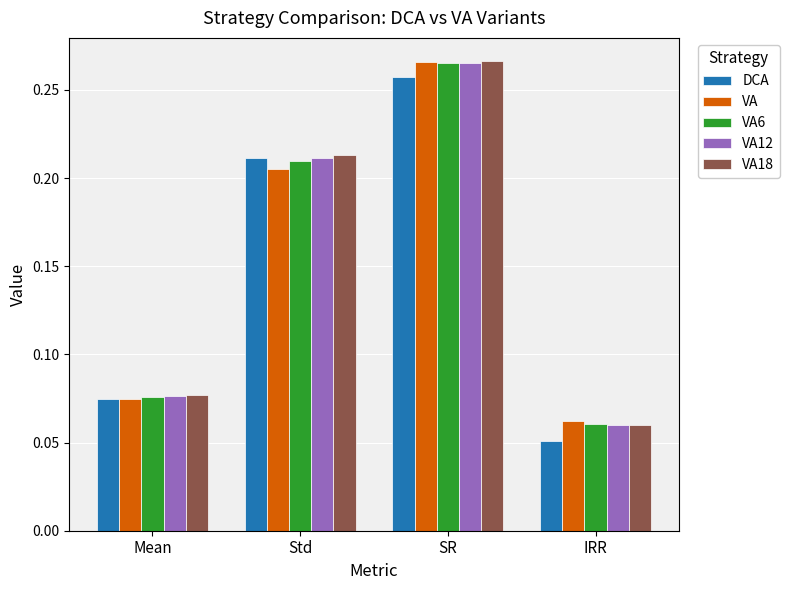

Between Std and IRR, which series saw the biggest shift?

DCA